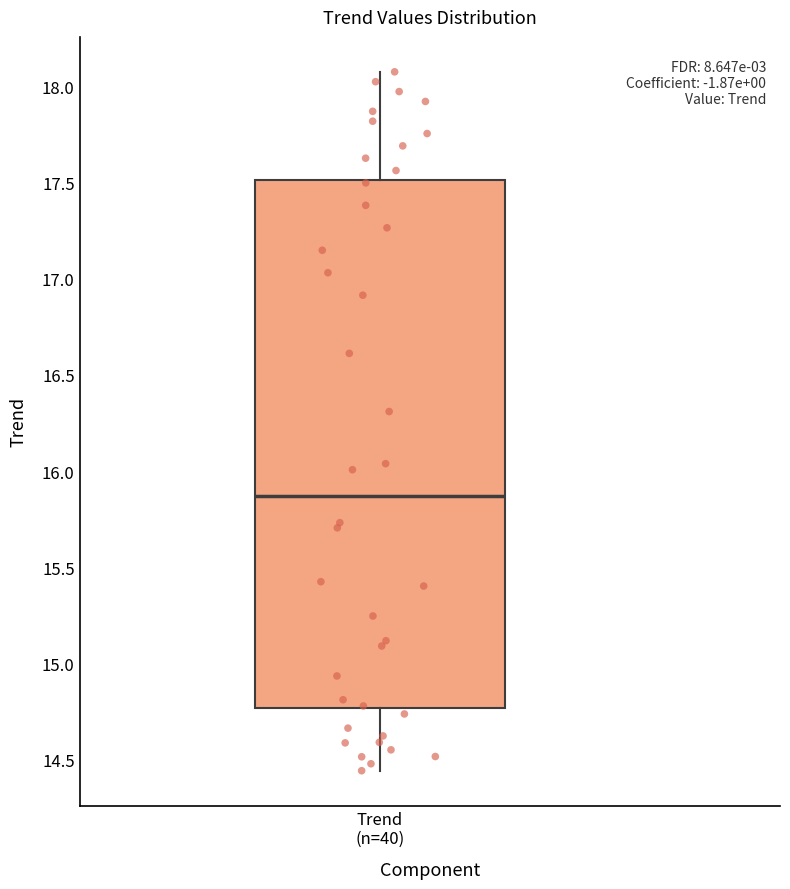

Where is the upper edge of the box for Trend (n=40) on the y-axis? The values are not printed on the chart, so give them approximately, as read against the axis.

17.50